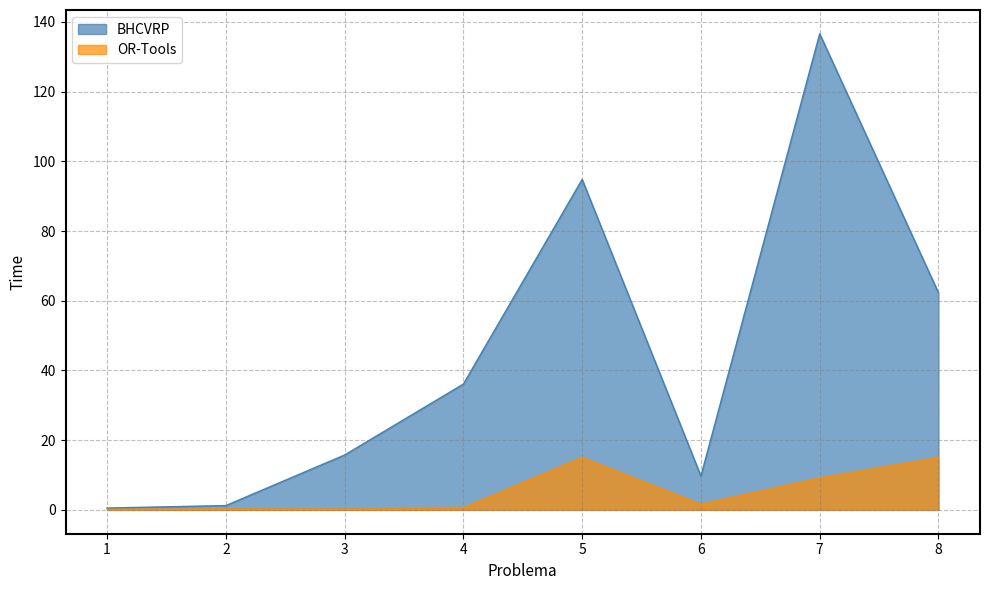

How many values in the OR-Tools series are below 1?

4